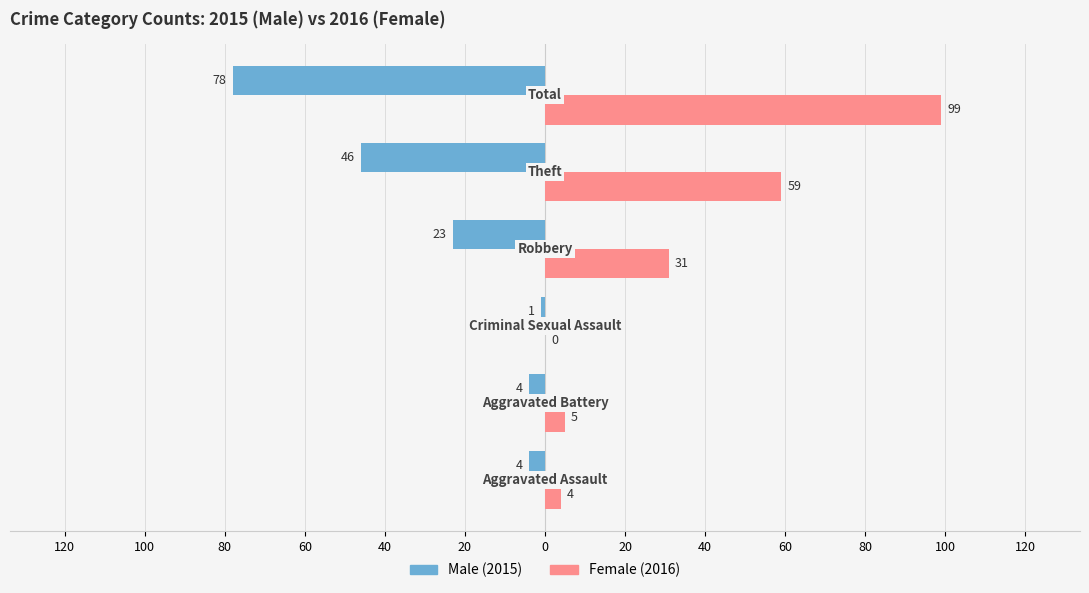

How many groups of bars are there?

6